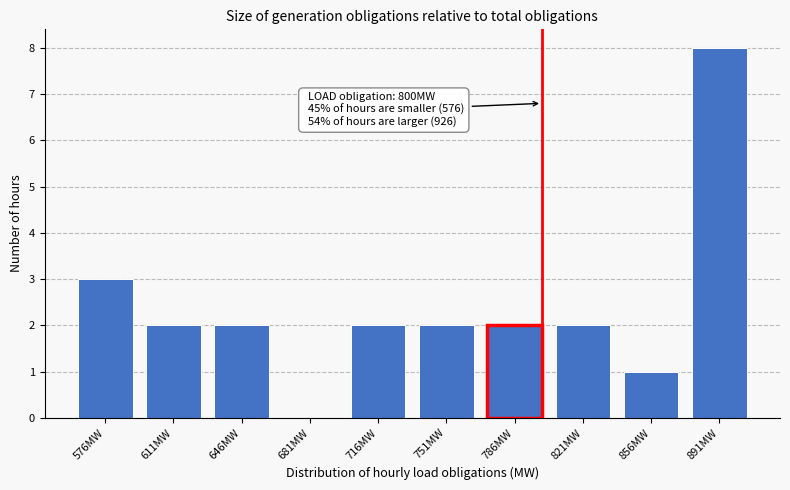

Reading right to left, list all the values displayed in this chart.

891MW=8	856MW=1	821MW=2	786MW=2	751MW=2	716MW=2	681MW=0	646MW=2	611MW=2	576MW=3